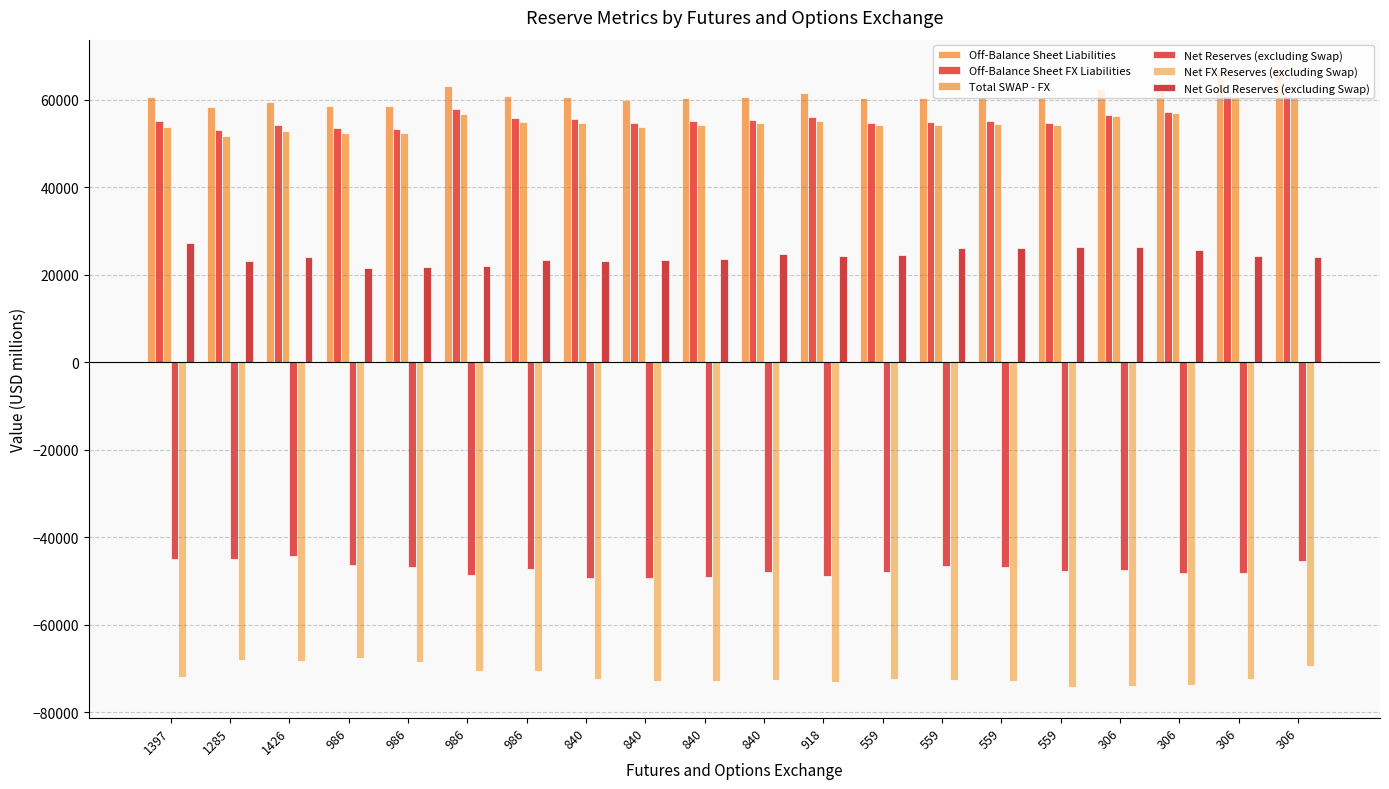

Between 840 and 306, which series saw the biggest shift?

Total SWAP - FX